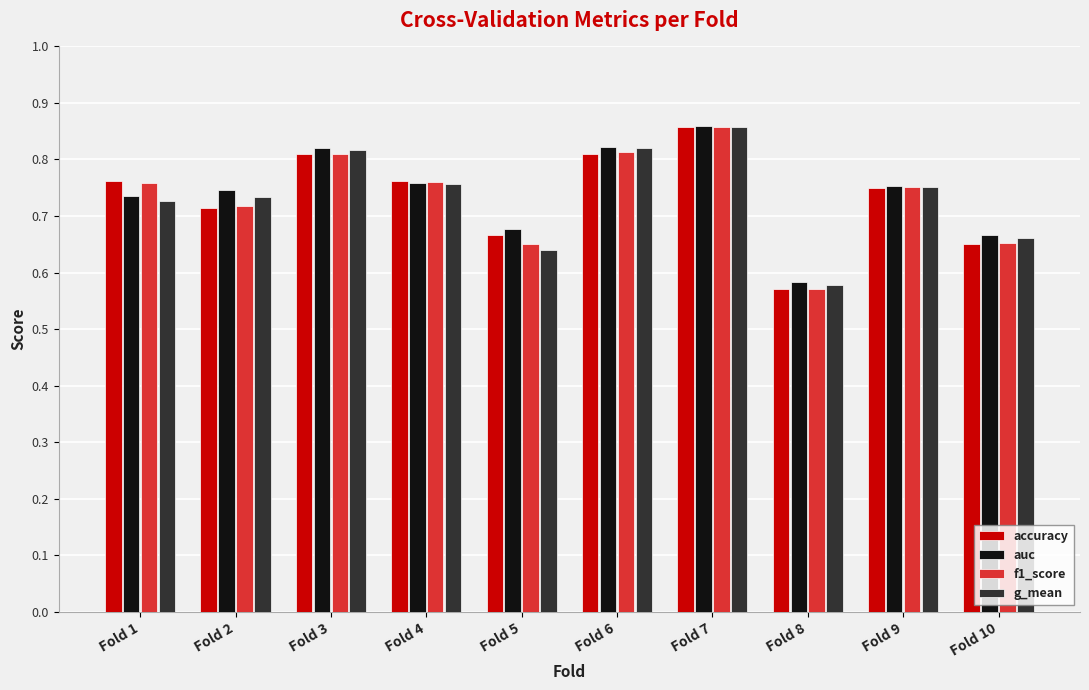

True or false: f1_score has a value of 1.3 at Fold 9.

False